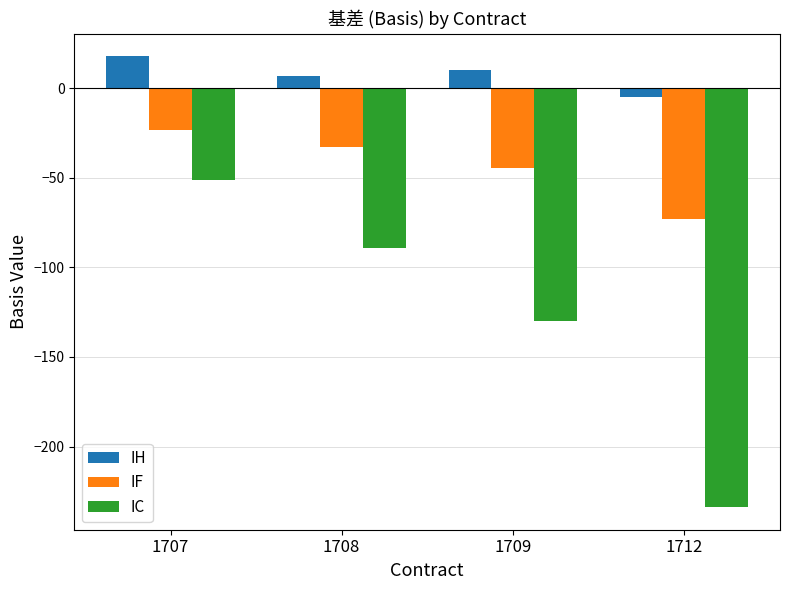

Reading left to right, what are all the values shown in this chart?

IH: 17.7	6.5	10.3	-5.1
IF: -23.7	-32.7	-44.9	-73.3
IC: -51.4	-89.2	-130.0	-233.8